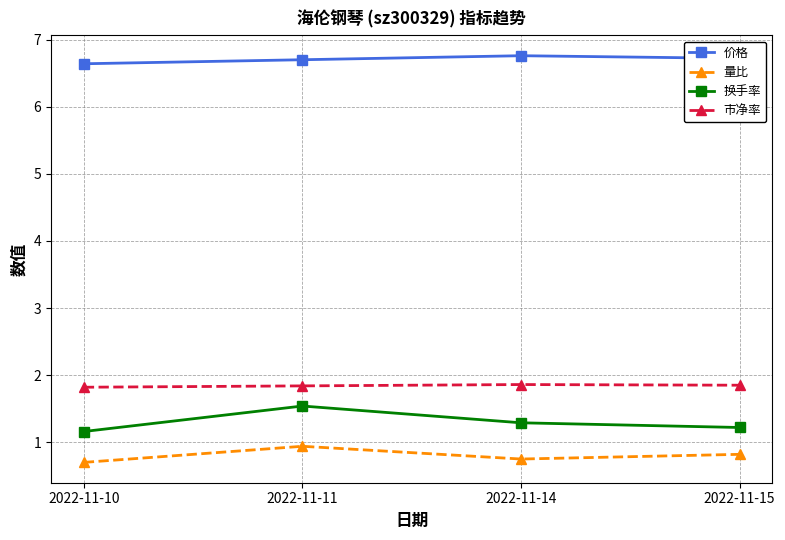

Is it true that 价格 equals 10.3 at 2022-11-11?

False